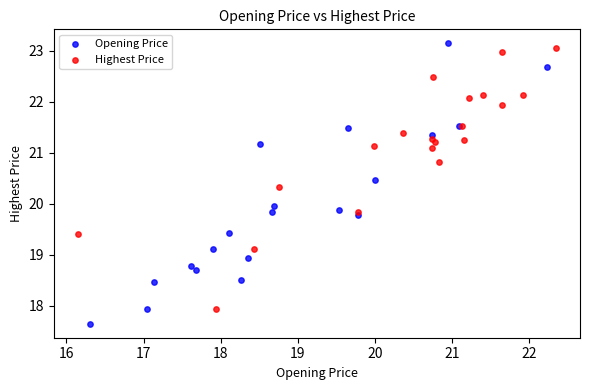

What are all the series names shown in the legend?

Opening Price, Highest Price